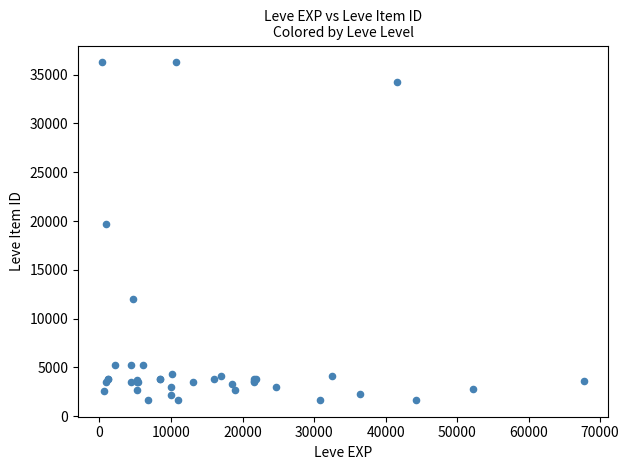

What Y value in the scatter plot is closest to 18967?

19744